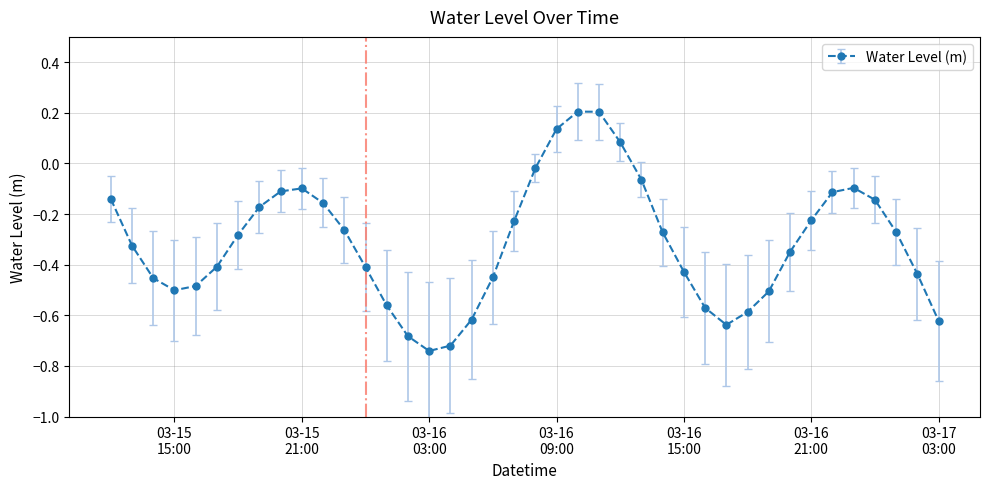

True or false: the data has more than 1 interior local peaks.

True